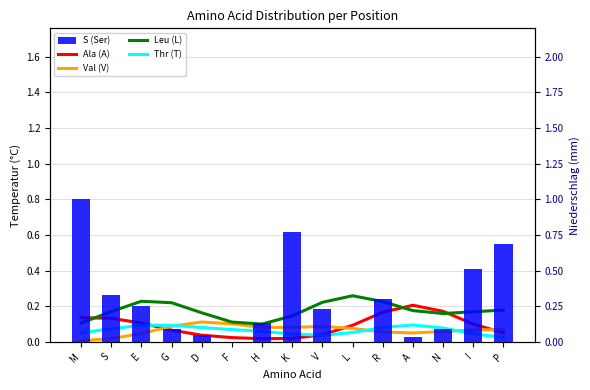

At which category is the sum across all series the highest?

M